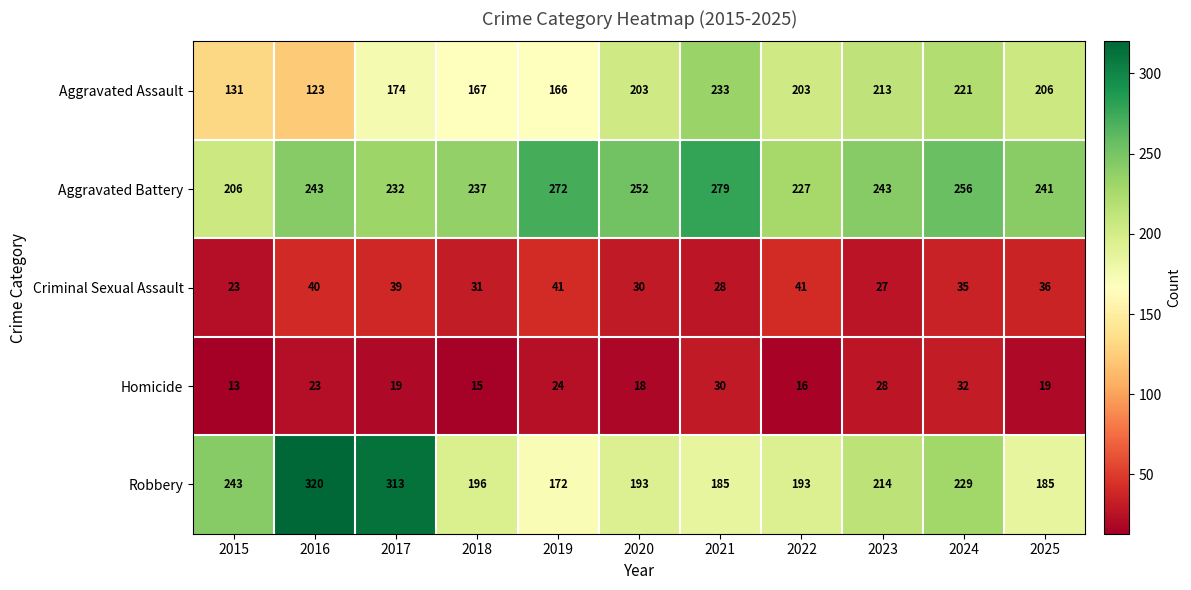

Which series has the largest total across all categories?

Aggravated Battery